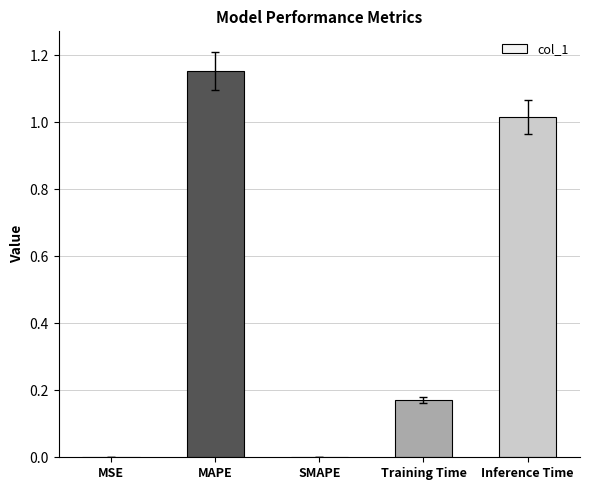

Are the bars horizontal?

No